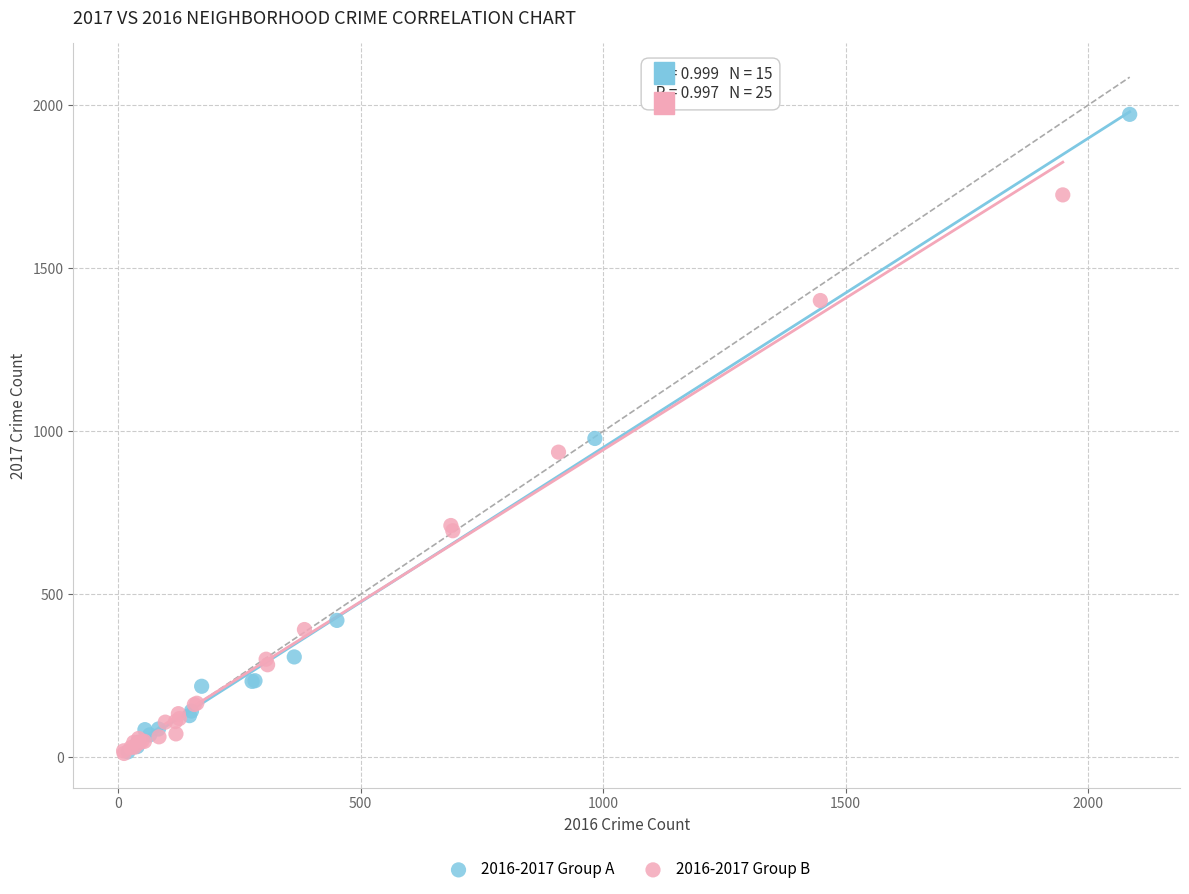

Which series contains the highest Y value?

2016-2017 Group A